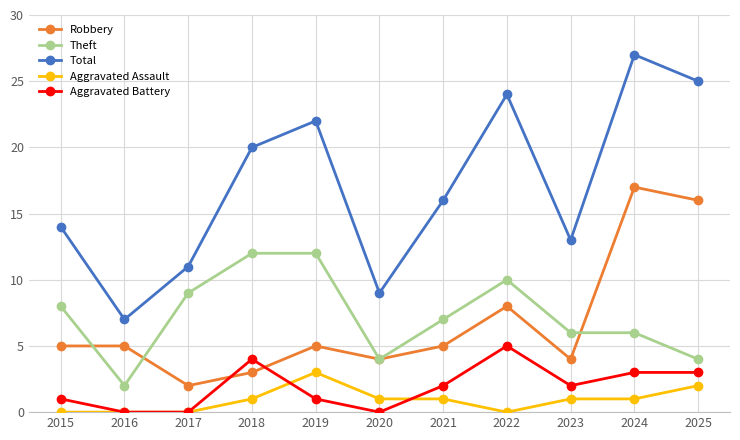

True or false: Total and Aggravated Assault intersect in this chart.

False